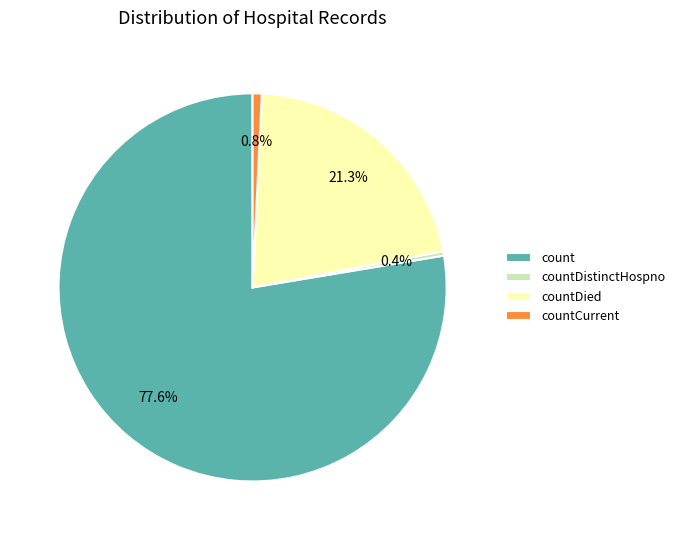

Which slice is the largest?

count